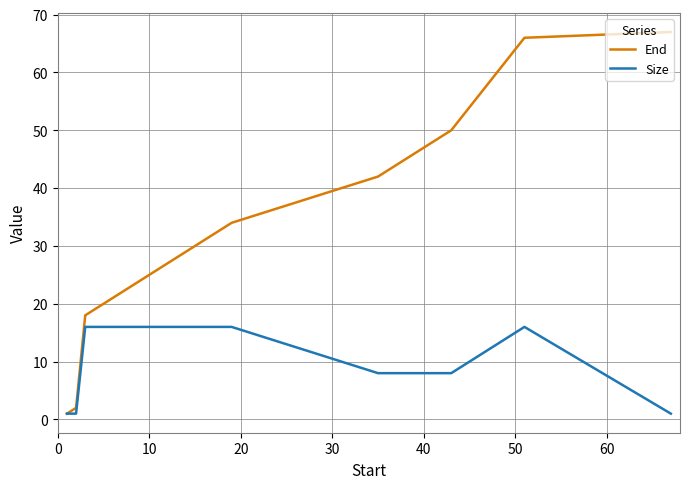

How many lines are shown in the chart?

2